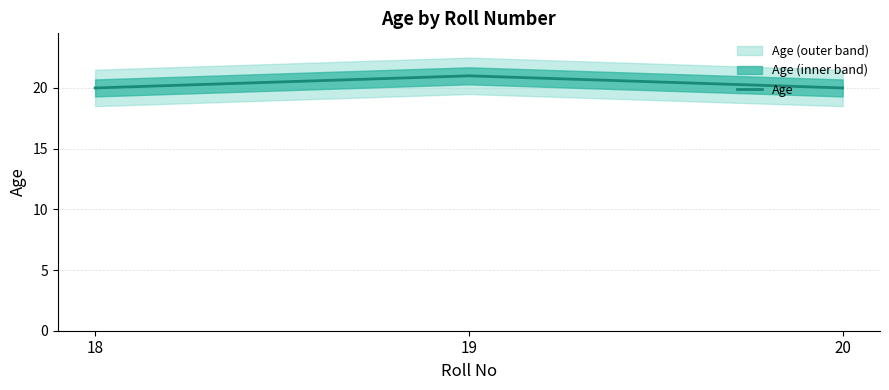

How many lines are shown in the chart?

1